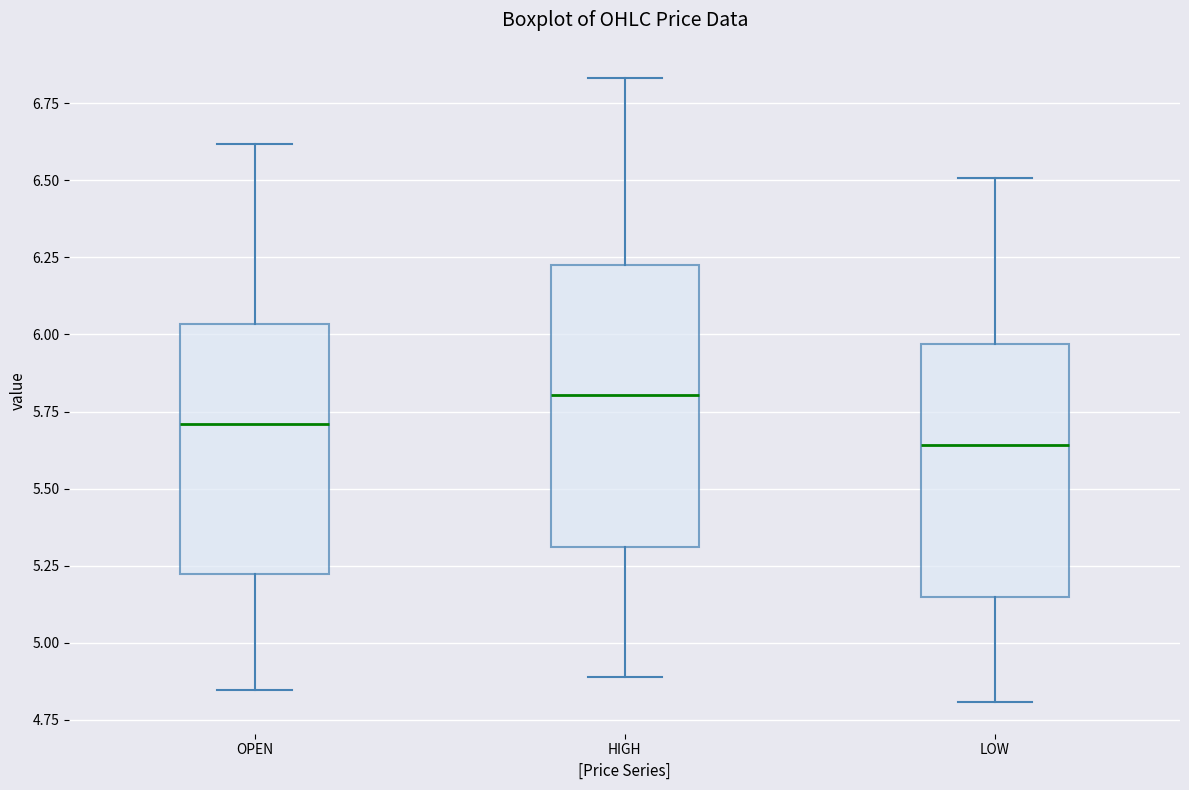

Which box's median line is the lowest?

LOW